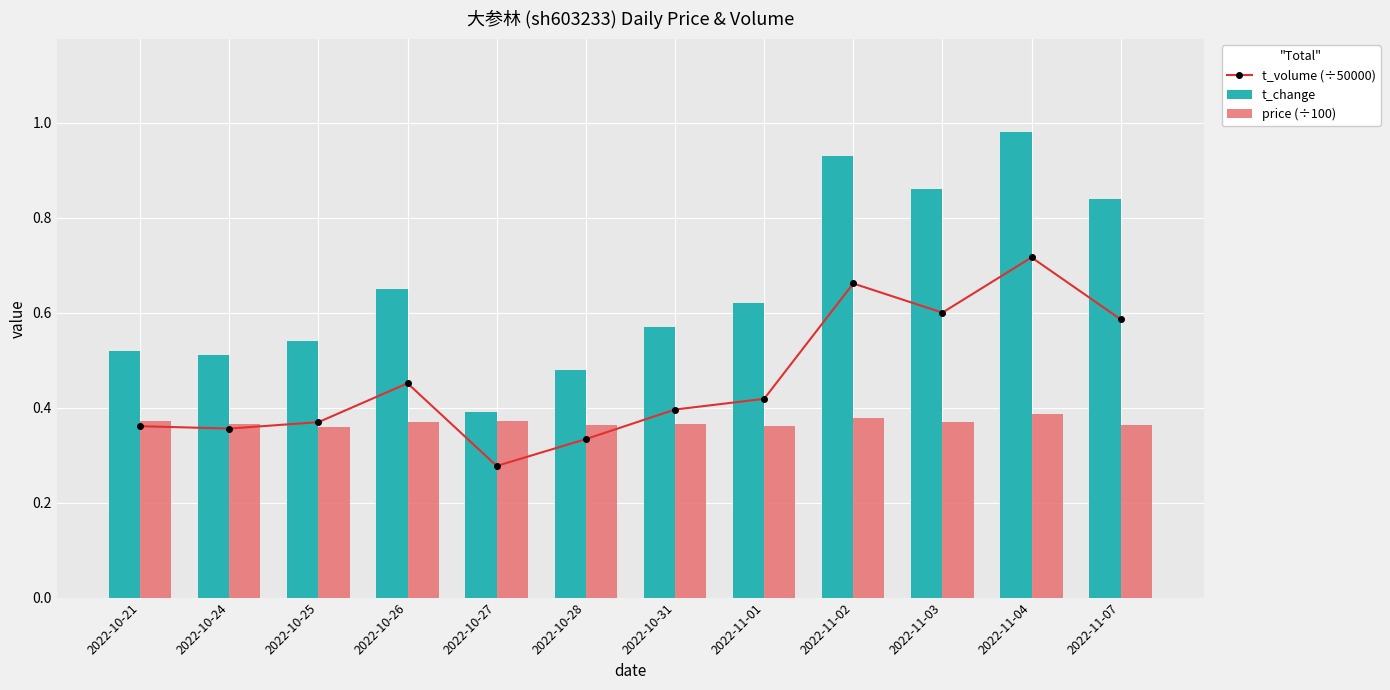

What are all the series names shown in the legend?

t_volume (÷50000), t_change, price (÷100)